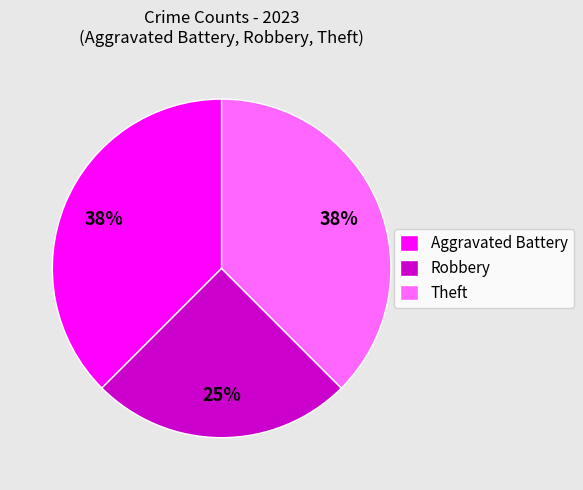

Combined, do Aggravated Battery and Theft account for over 50%?

Yes